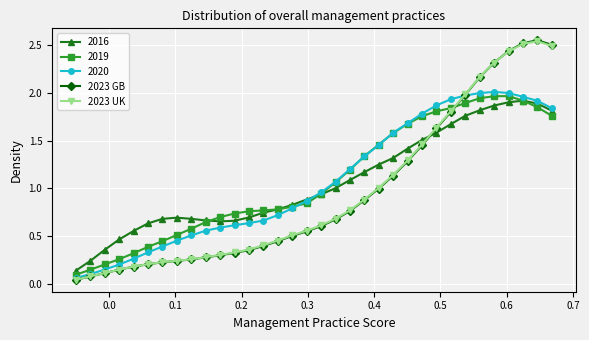

True or false: 2023 UK has more than 0 interior local peaks.

True